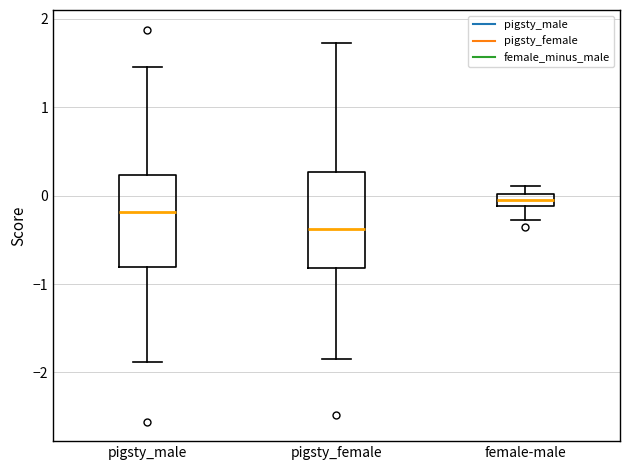

Where is the lower edge of the box for female-male on the y-axis? The values are not printed on the chart, so give them approximately, as read against the axis.

-0.1